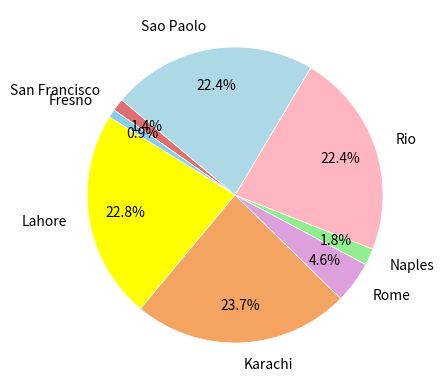

To the nearest percent, what is the difference between the largest and smallest slice percentages?

23%